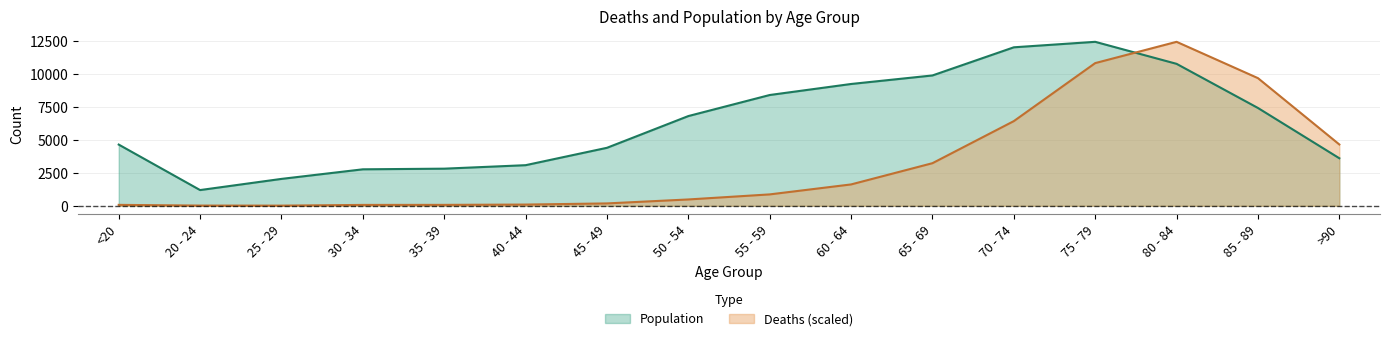

Which series has the widest spread of values?

Deaths (scaled)